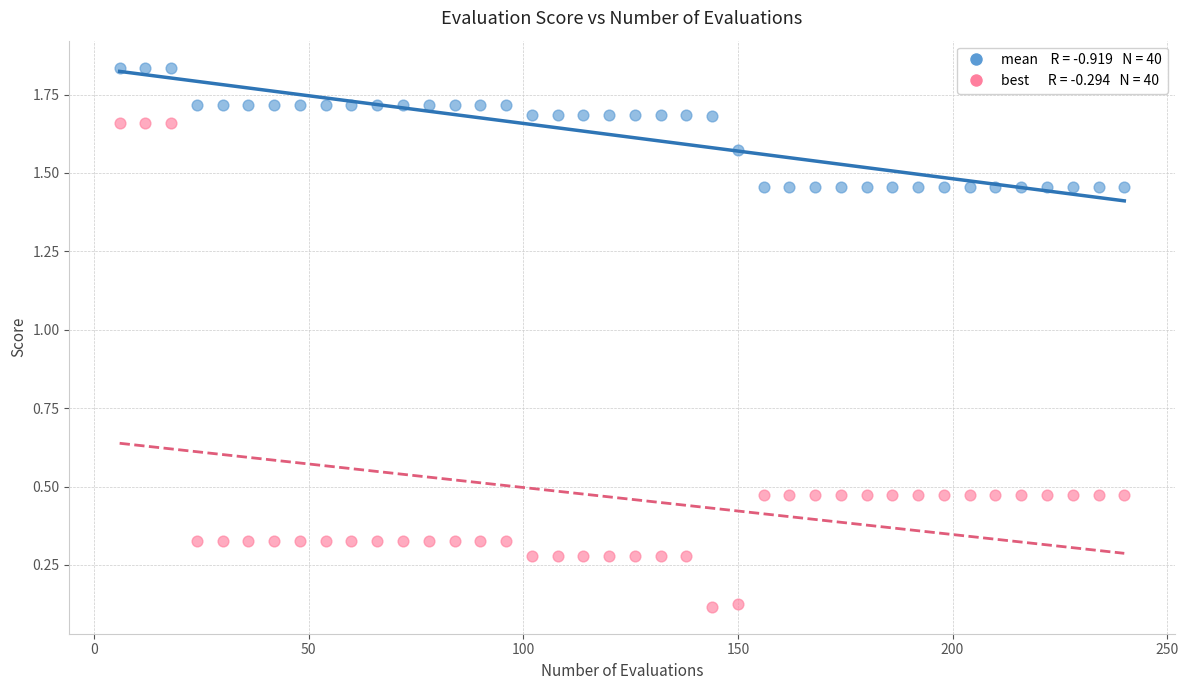

Across all data points, what is the range of X values (max minus min)?

234.0